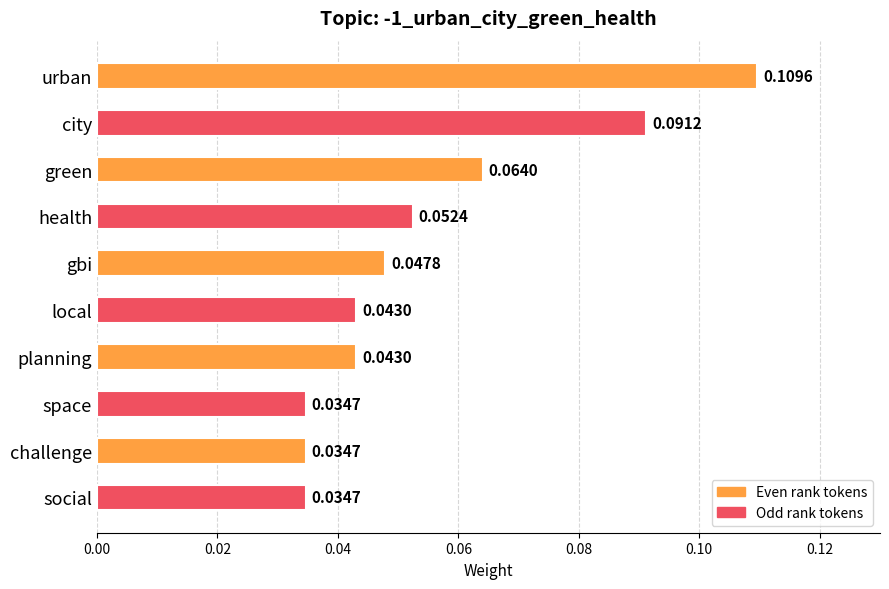

Does the chart contain stacked bars?

No